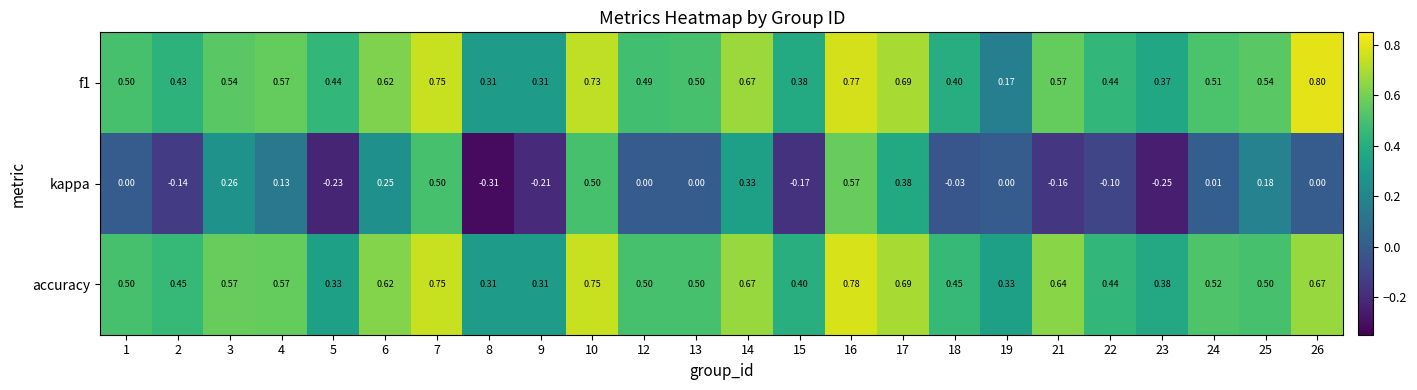

At how many categories does at least one series exceed 0?

24